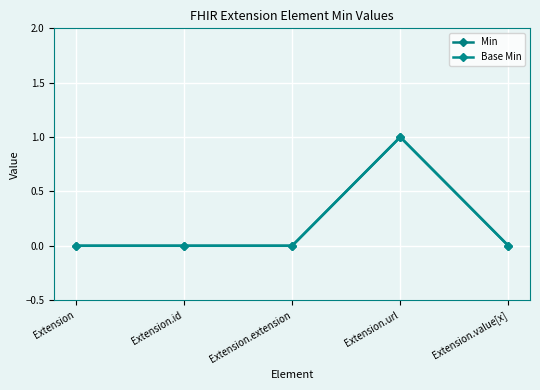

Is it true that Min equals 0 at Extension.id?

True